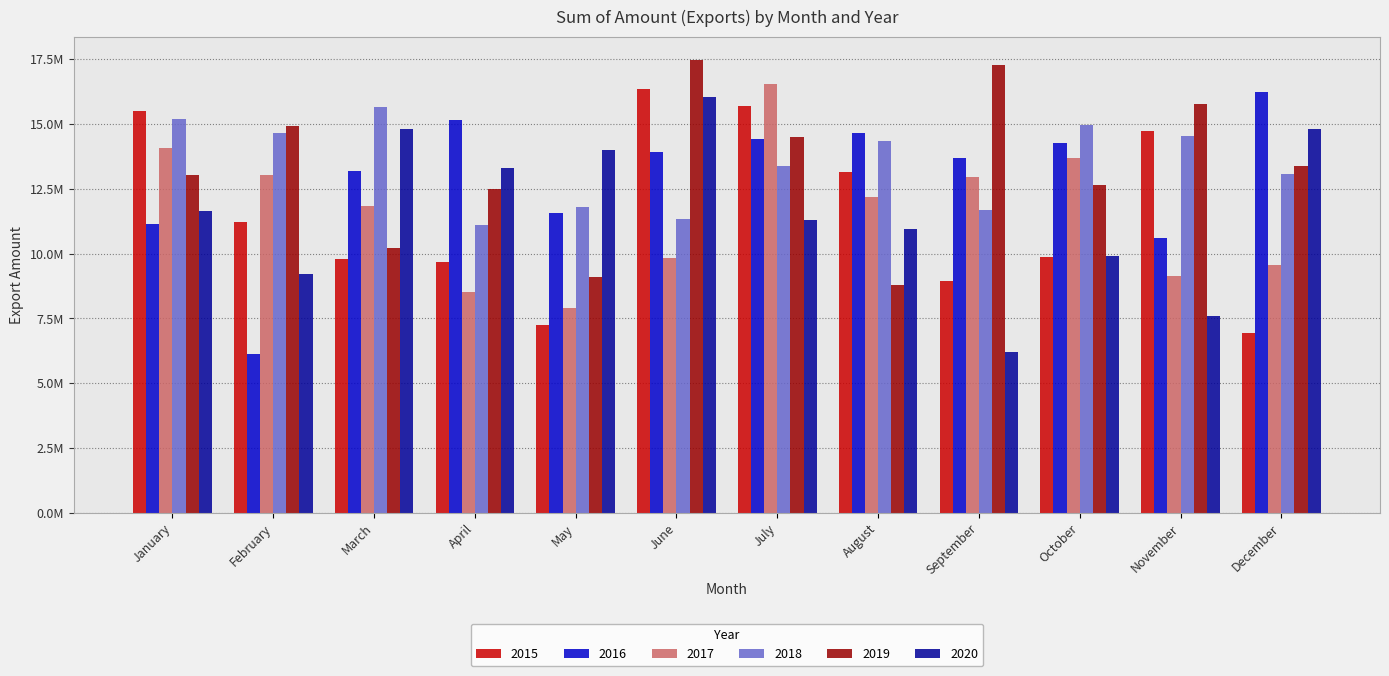

Which series has the widest spread of values?

2016